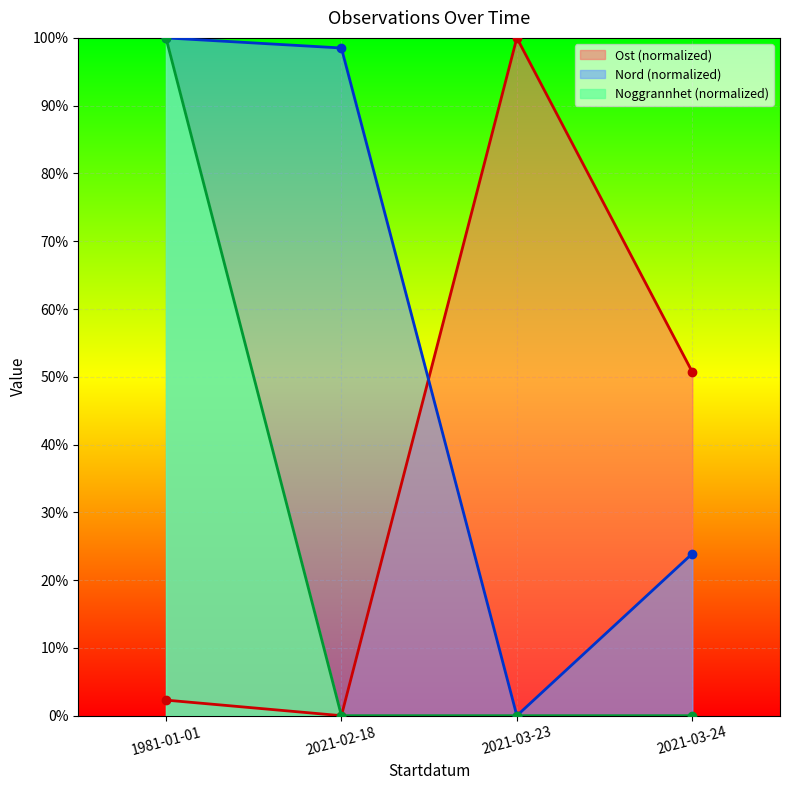

At 2021-03-24, list the series in order from largest to smallest.

Ost, Nord, Noggrannhet